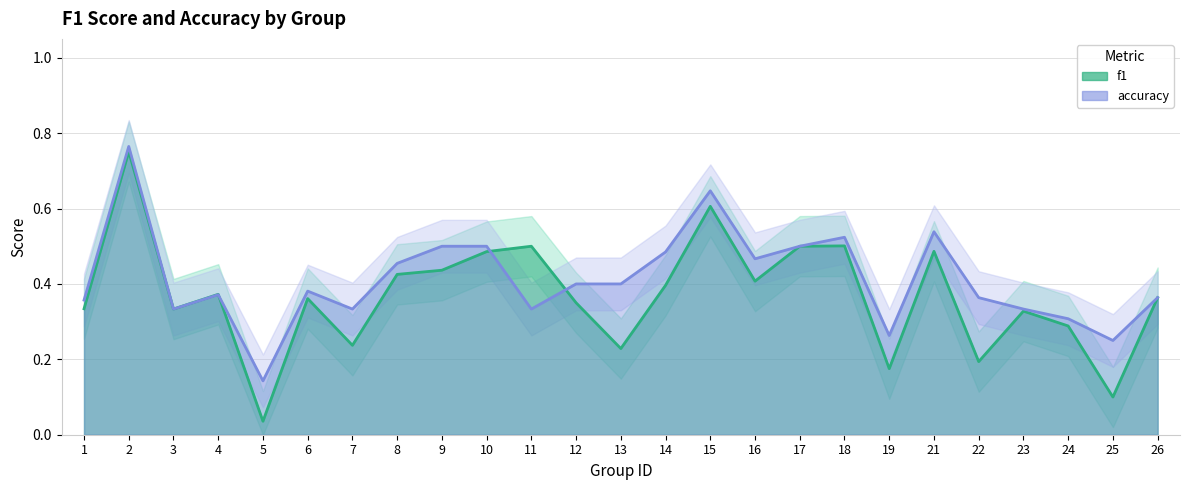

The value of accuracy at 14 is 0.1. True or false?

False